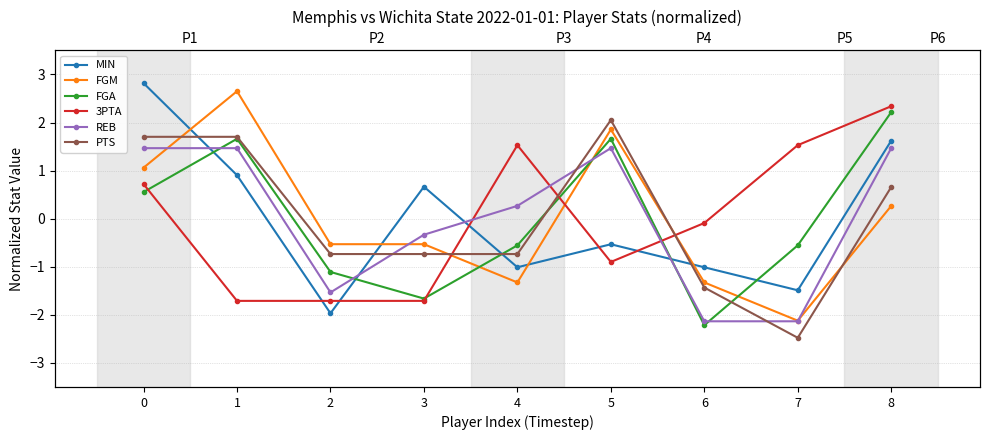

How many lines are shown in the chart?

6